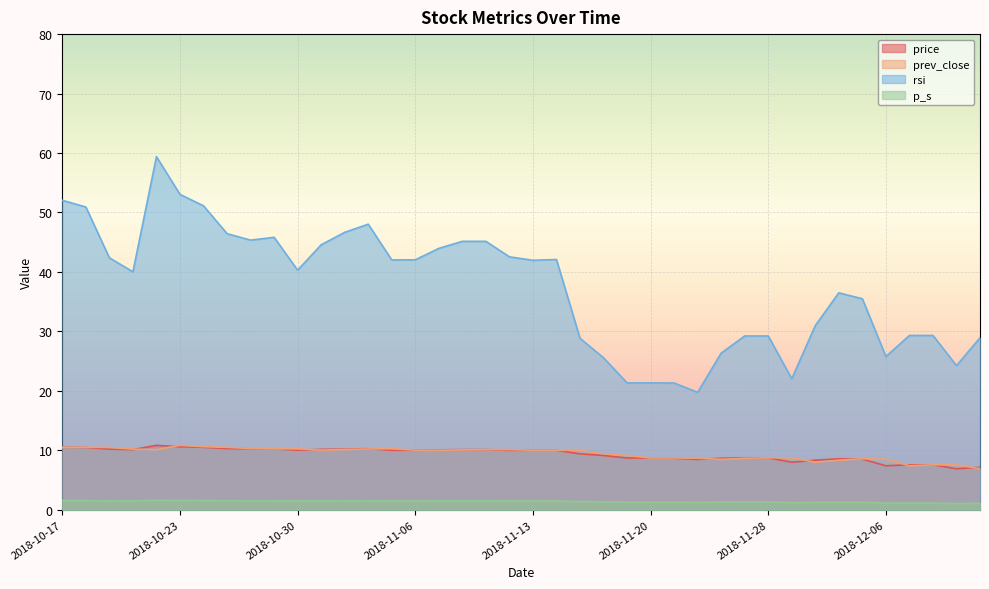

What is the minimum value for price?

6.9